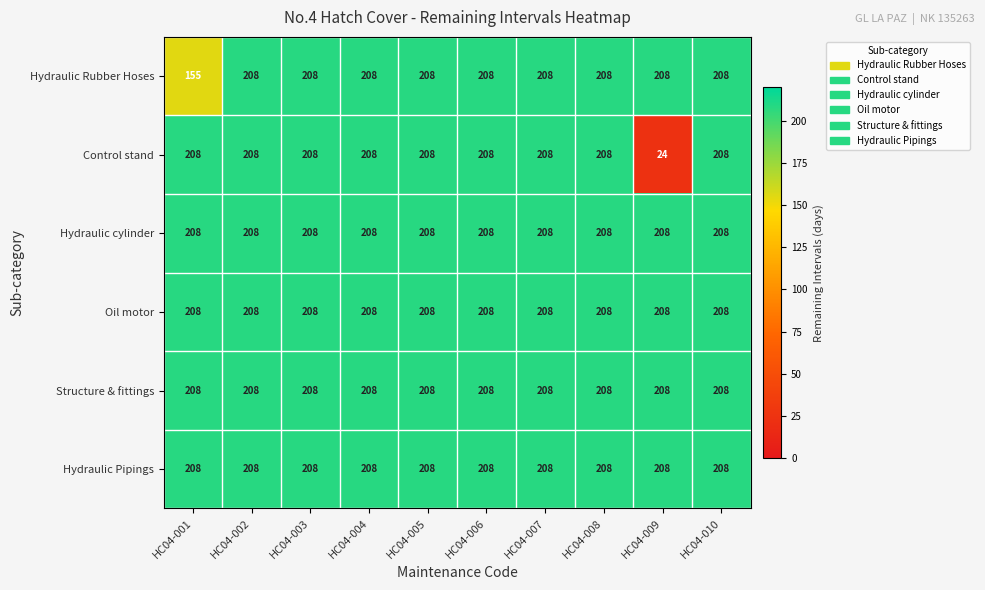

At how many categories does at least one series exceed 126?

10